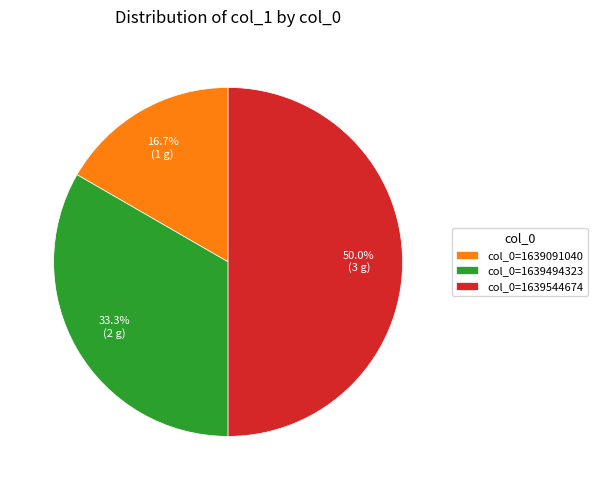

Is col_0=1639091040 the majority of the pie?

No